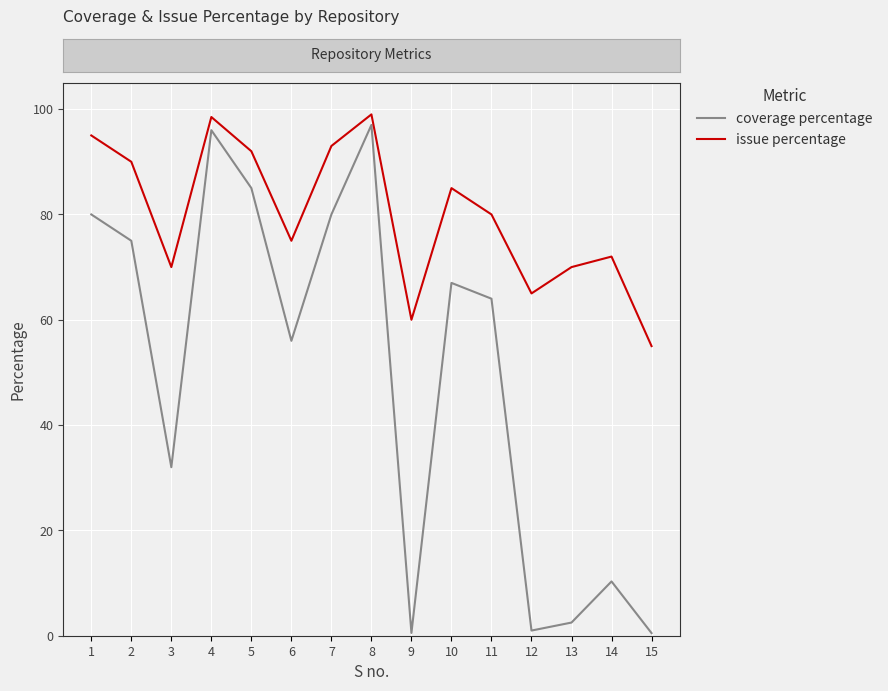

Rank the series at 15 from highest to lowest value.

issue percentage, coverage percentage